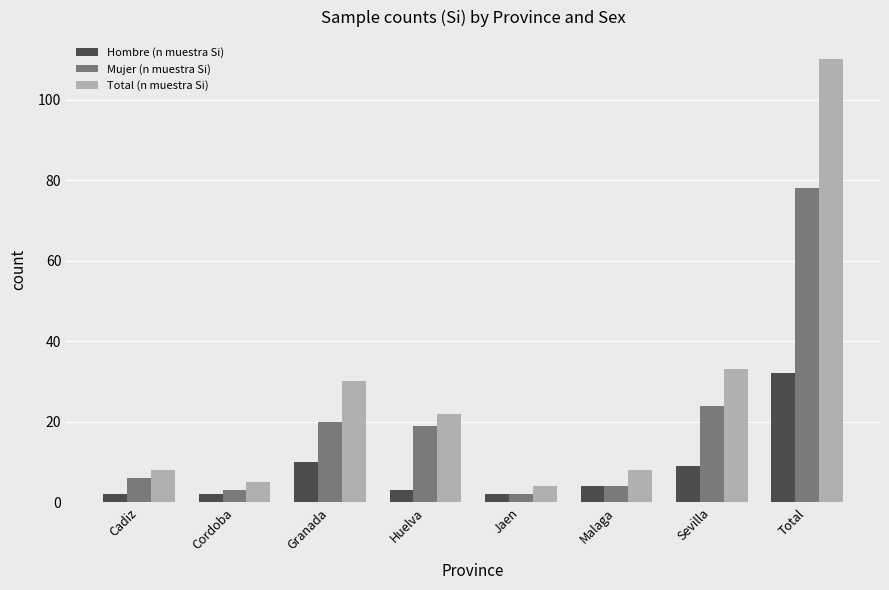

What value does the Mujer (n muestra Si) series have at Huelva, to the nearest 10?

20